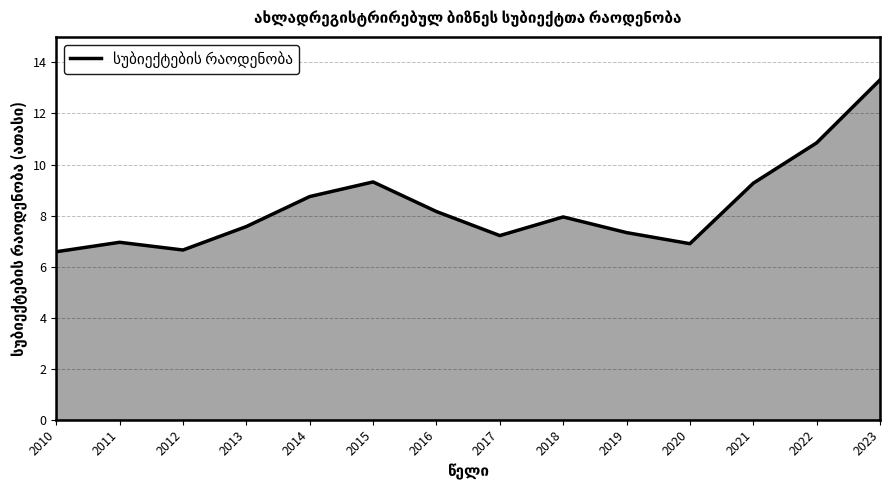

What is the difference between the values at 2019 and 2022?

3.5